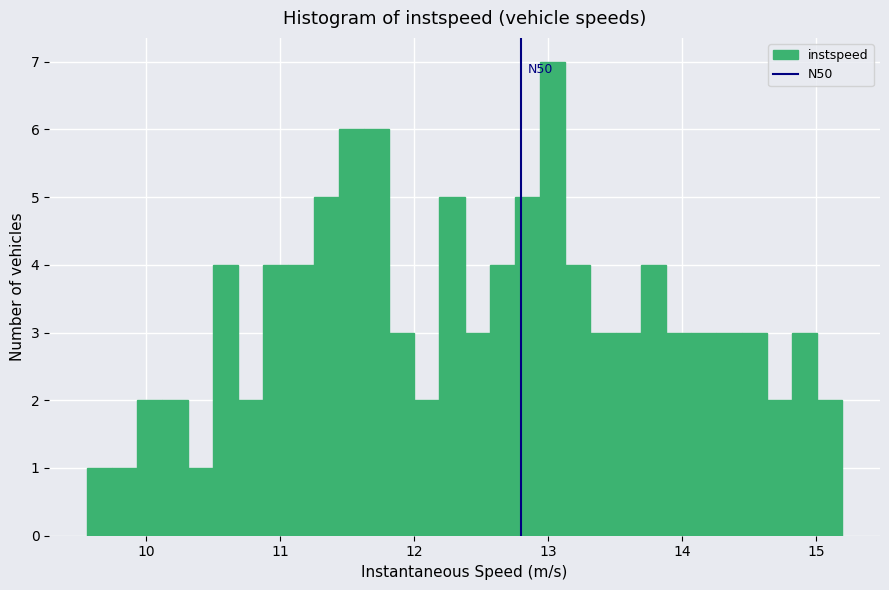

Read against the x-axis, roughly where is the centre of the tallest bar?

13.0